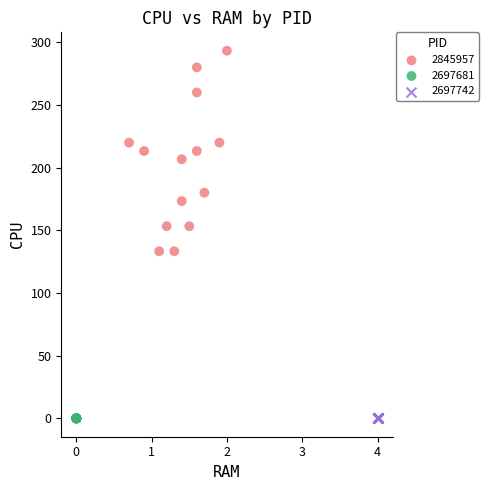

Which series reaches the maximum Y coordinate?

2845957